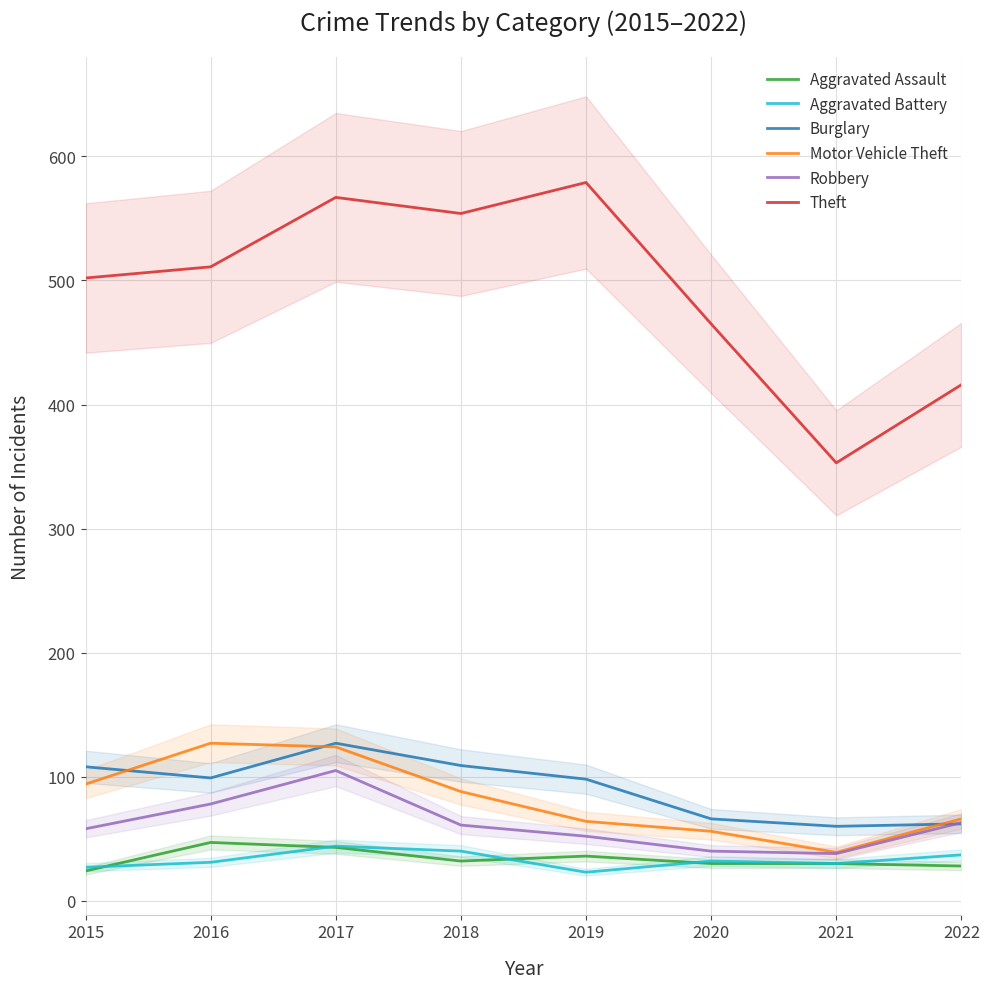

Rank the categories by Motor Vehicle Theft value from lowest to highest.

2021, 2020, 2019, 2022, 2018, 2015, 2017, 2016